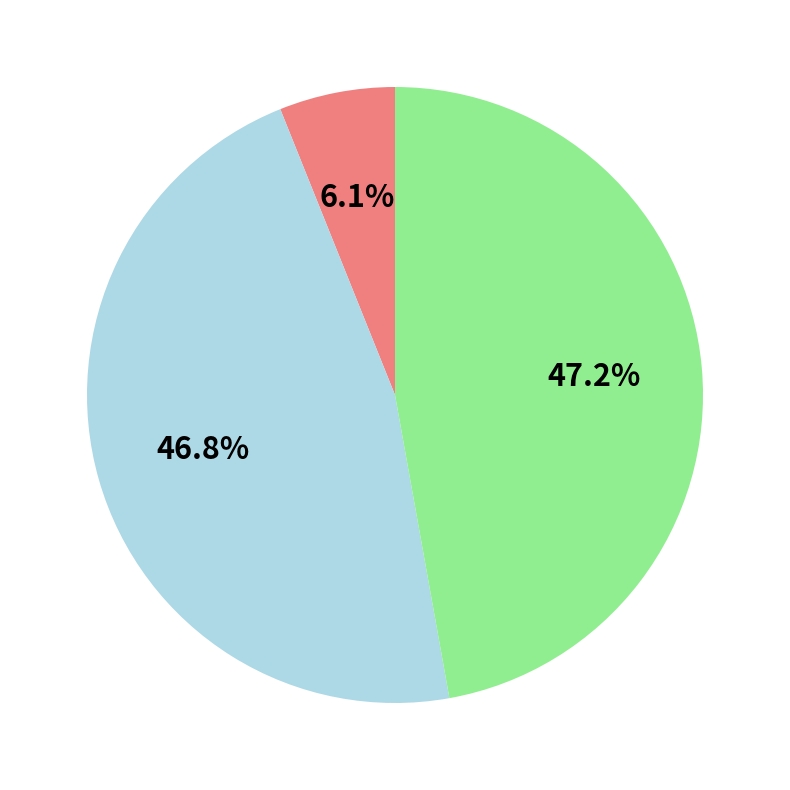

Is there a majority slice in this chart?

No